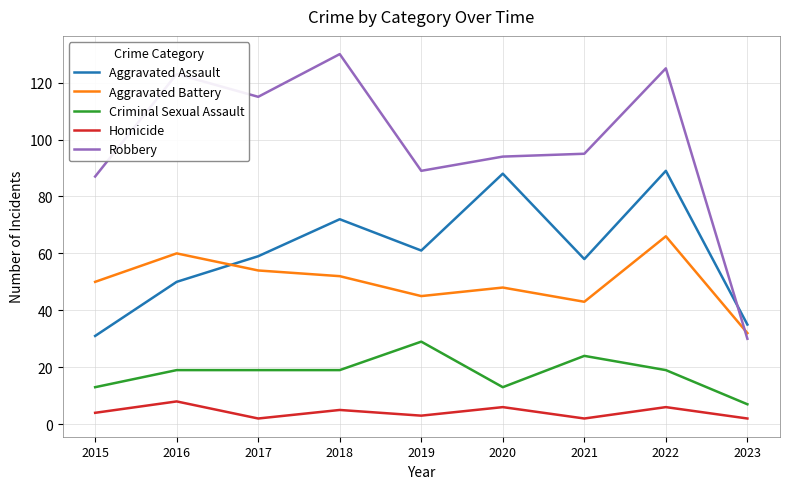

What is the total value across all series at 2015?

185